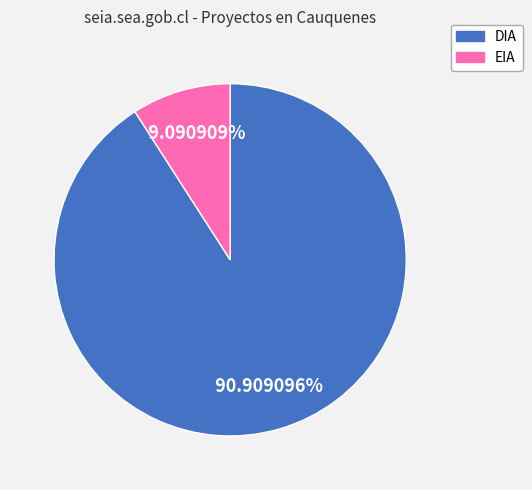

What is the smallest slice in the pie chart?

EIA